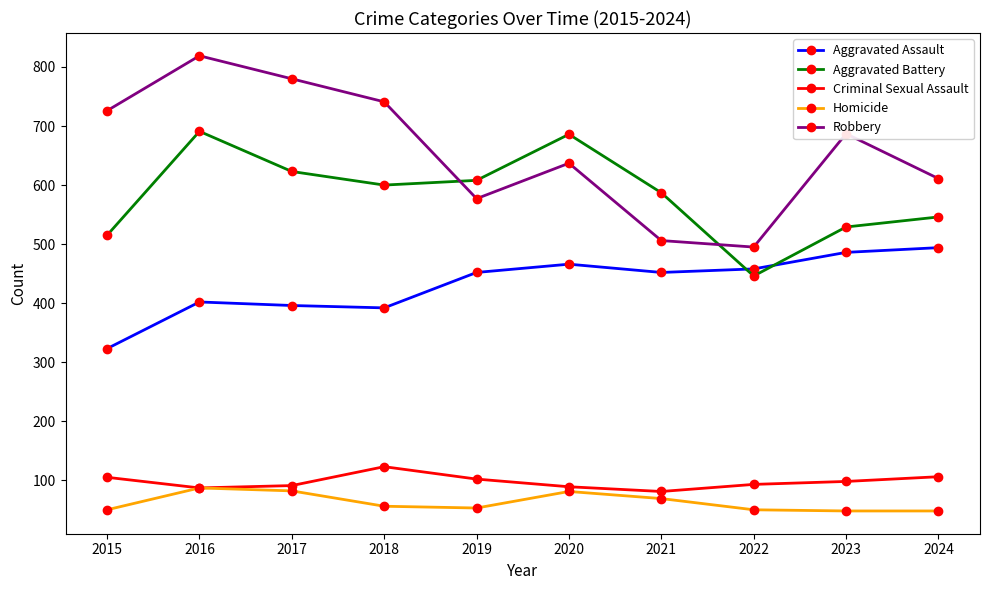

Which series has the largest range (max minus min)?

Robbery